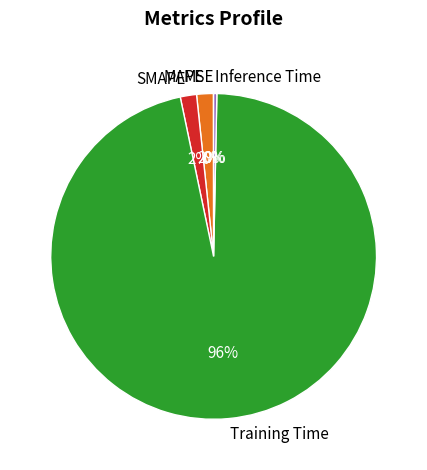

Which slice is the largest?

Training Time